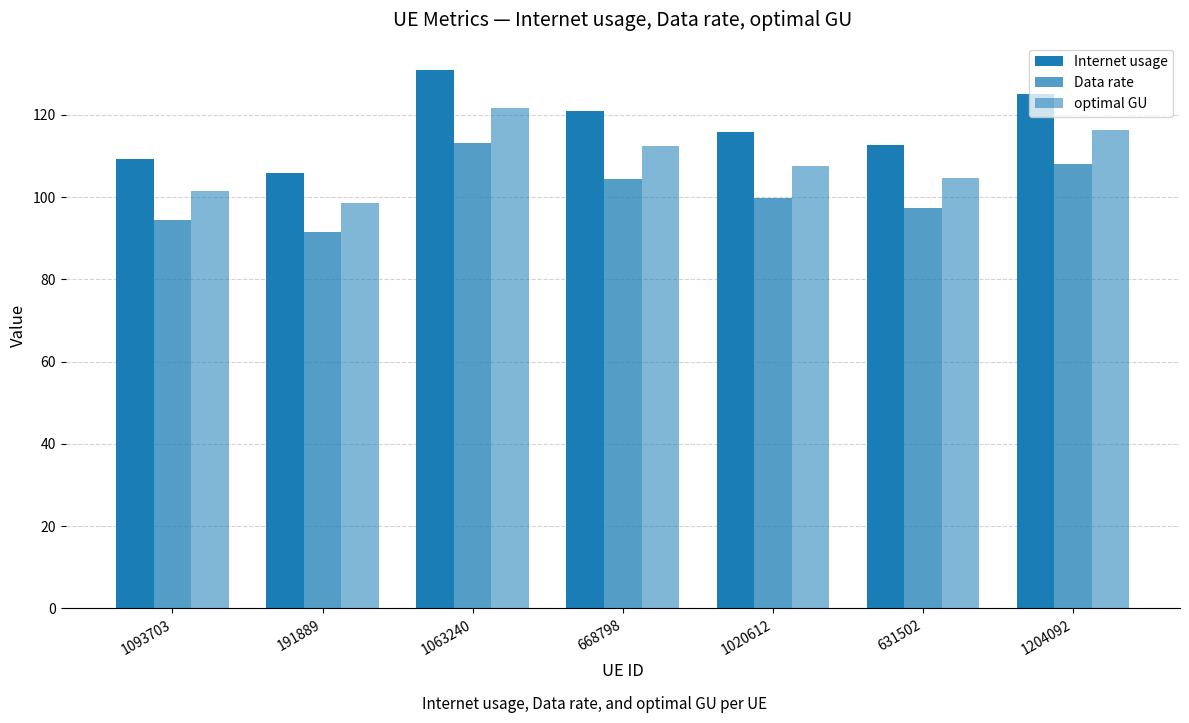

At which label does optimal GU first exceed 107?

1063240